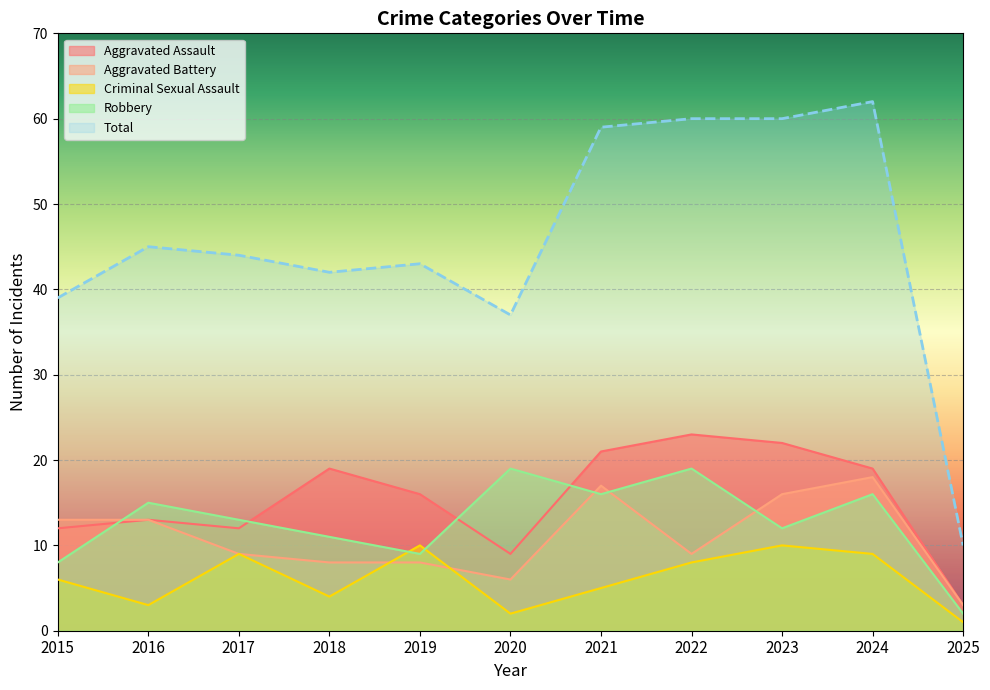

The Aggravated Assault series shows 3 at 2025. True or false?

True